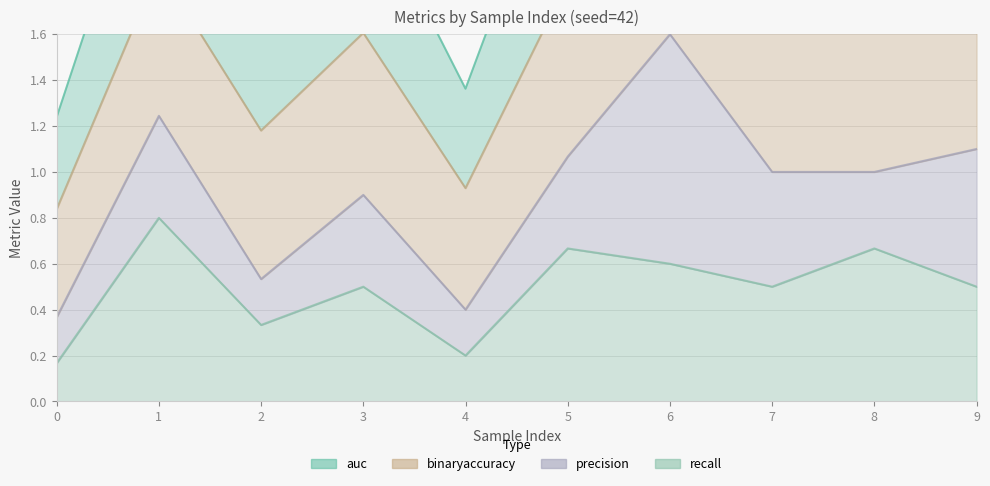

True or false: recall has a value of 0.5 at 9.

True